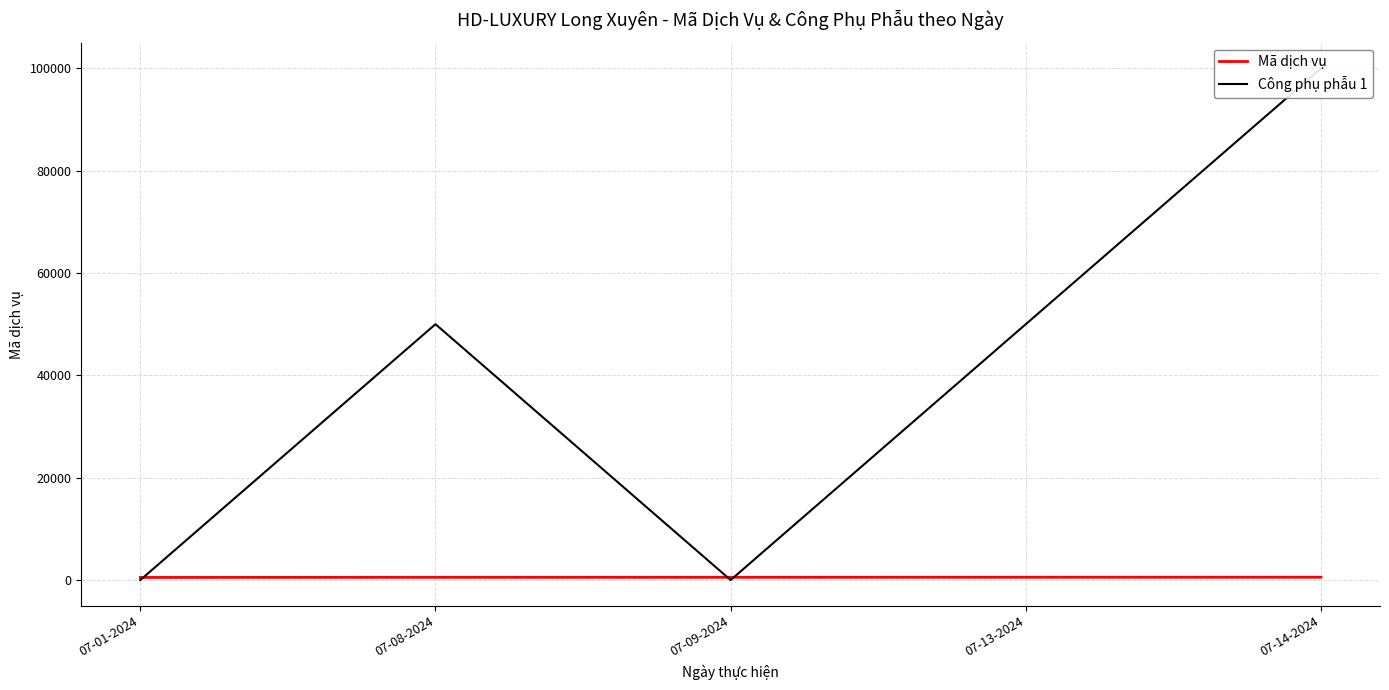

Where do Công phụ phẫu 1 and Mã dịch vụ first cross each other?

07-01-2024 and 07-08-2024